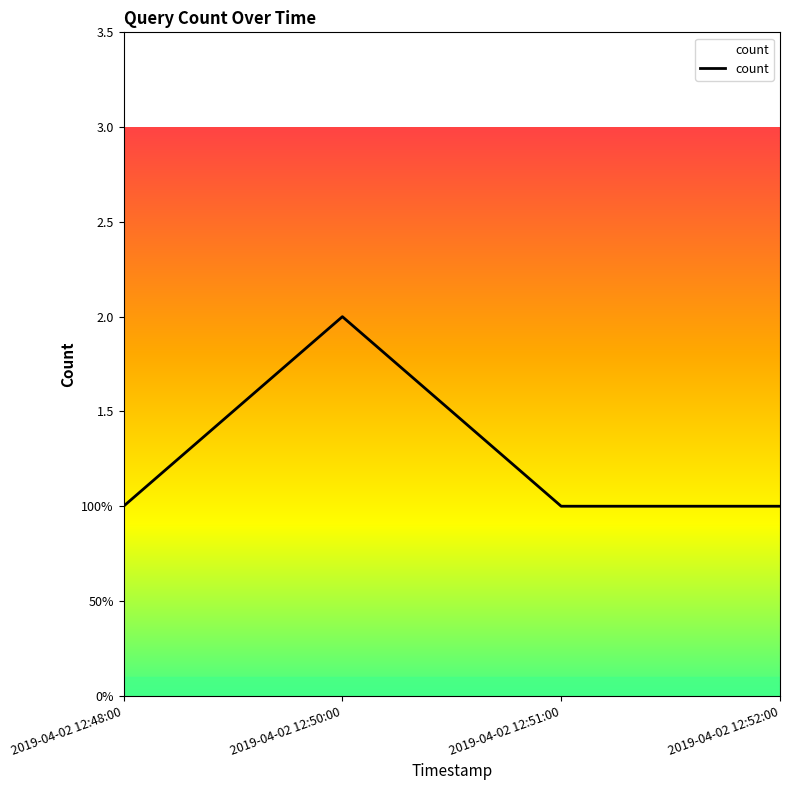

What is the sum of all values?

5